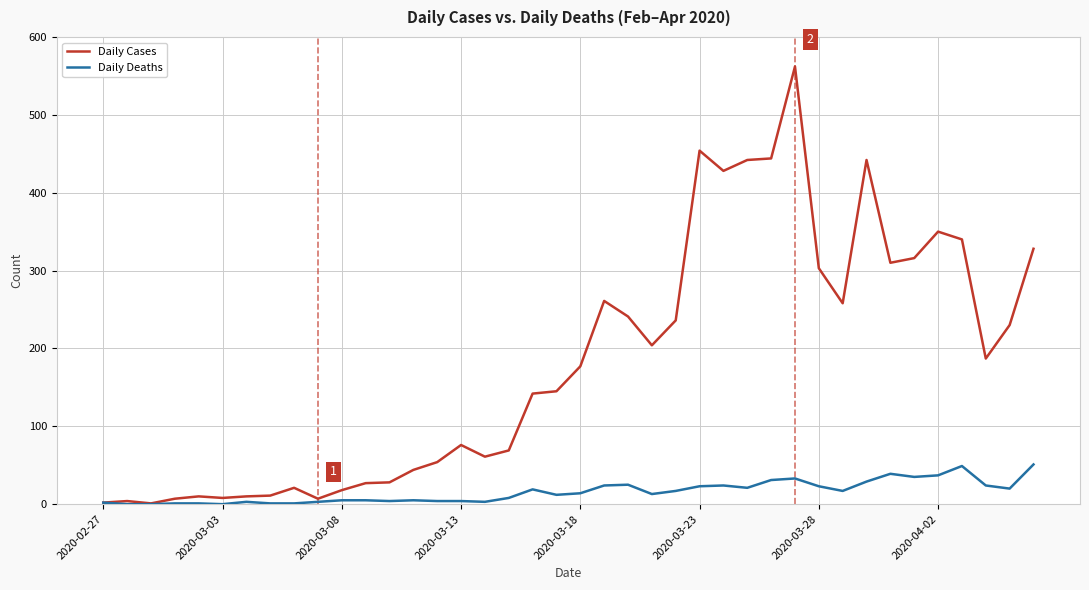

Which series has the largest total across all categories?

Daily Cases